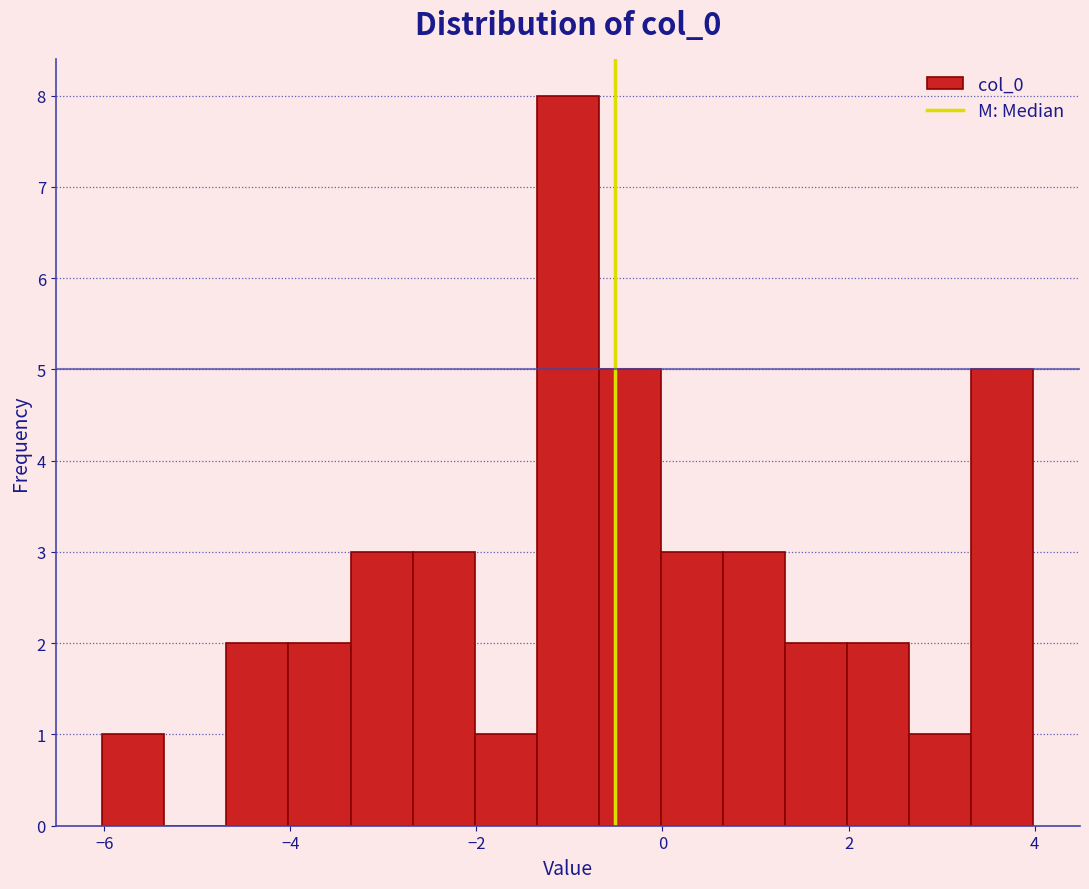

Read against the x-axis, roughly where is the centre of the tallest bar?

-1.0